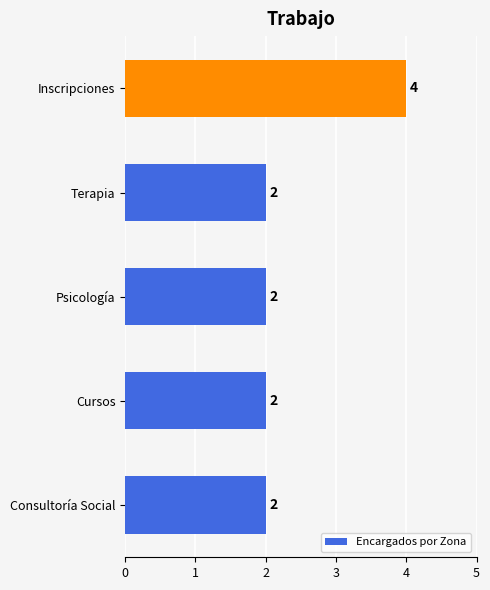

How many bars are there in total?

5